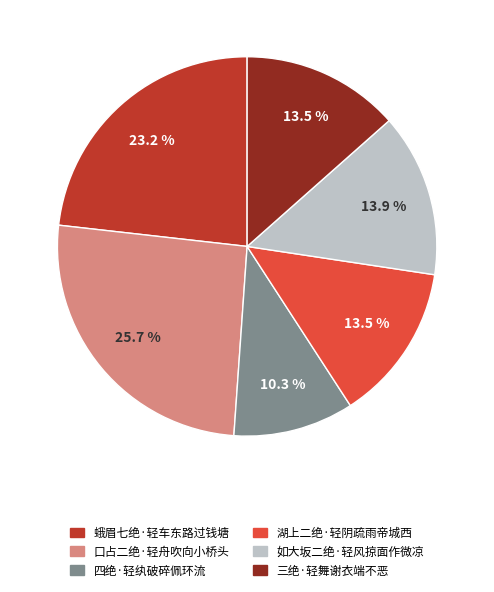

To the nearest percent, what is the difference between the largest and smallest slice percentages?

15%